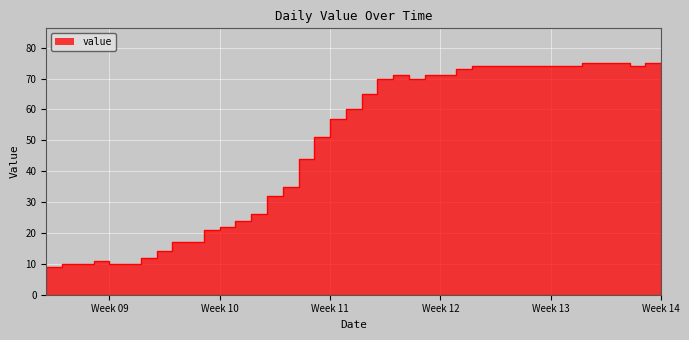

Rank the categories by value from highest to lowest.

2020-04-01, 2020-04-02, 2020-04-03, 2020-04-05, 2020-04-06, 2020-03-25, 2020-03-26, 2020-03-27, 2020-03-28, 2020-03-29, 2020-03-30, 2020-03-31, 2020-04-04, 2020-03-24, 2020-03-20, 2020-03-22, 2020-03-23, 2020-03-19, 2020-03-21, 2020-03-18, 2020-03-17, 2020-03-16, 2020-03-15, 2020-03-14, 2020-03-13, 2020-03-12, 2020-03-11, 2020-03-10, 2020-03-09, 2020-03-08, 2020-03-06, 2020-03-07, 2020-03-05, 2020-03-04, 2020-03-01, 2020-02-28, 2020-02-29, 2020-03-02, 2020-03-03, 2020-02-27